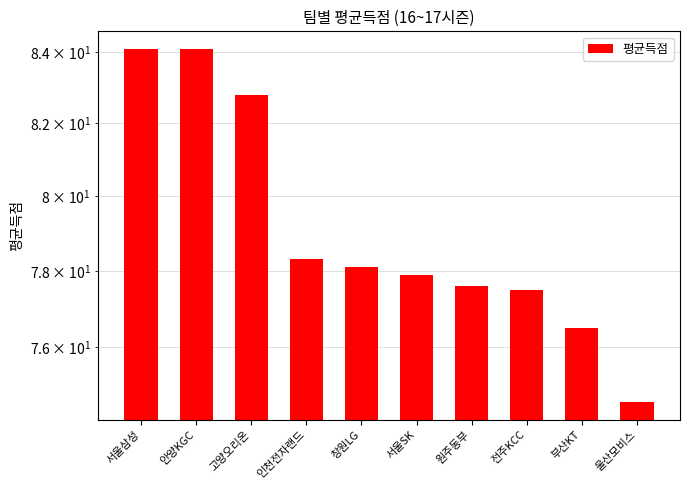

The chart shows a value of 110.3 at 창원LG. True or false?

False